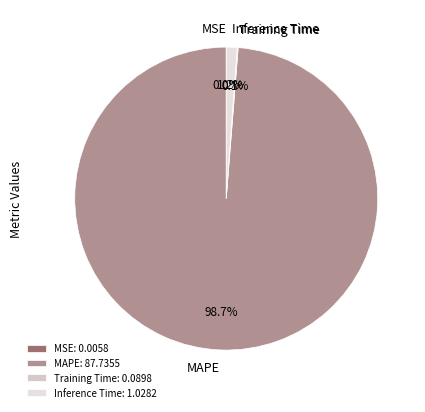

What percentage is the MAPE slice, to the nearest percent?

99%